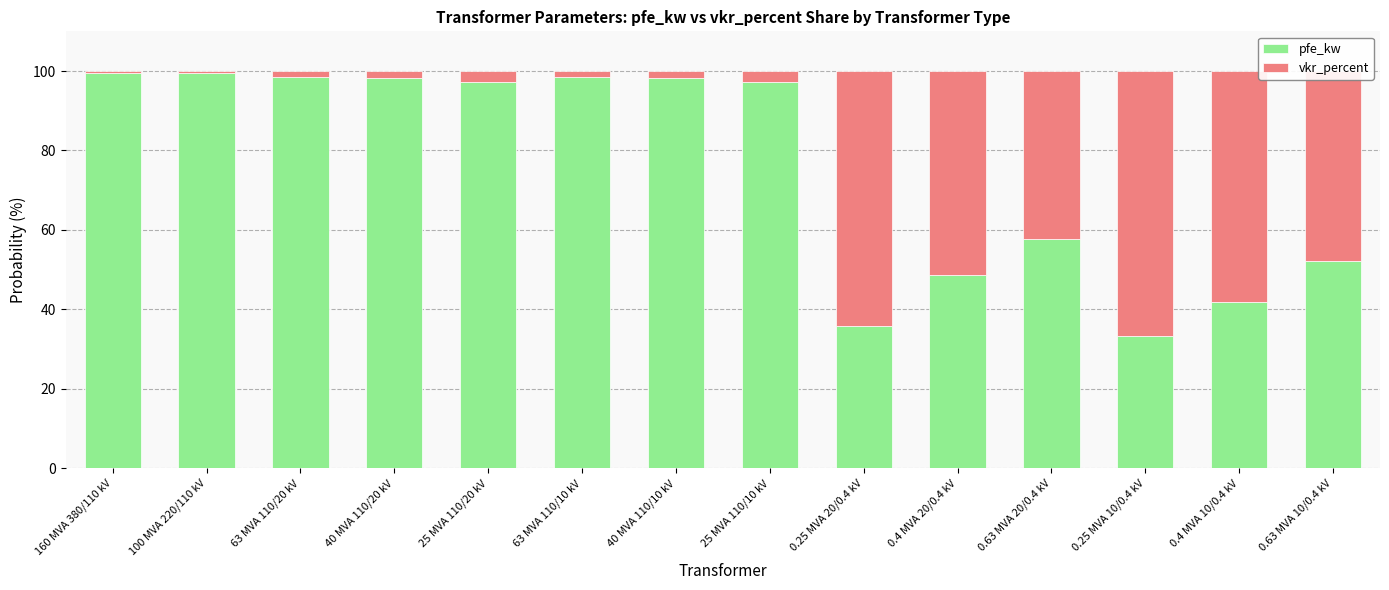

What is the total value across all series at 0.63 MVA 10/0.4 kV?

100.0